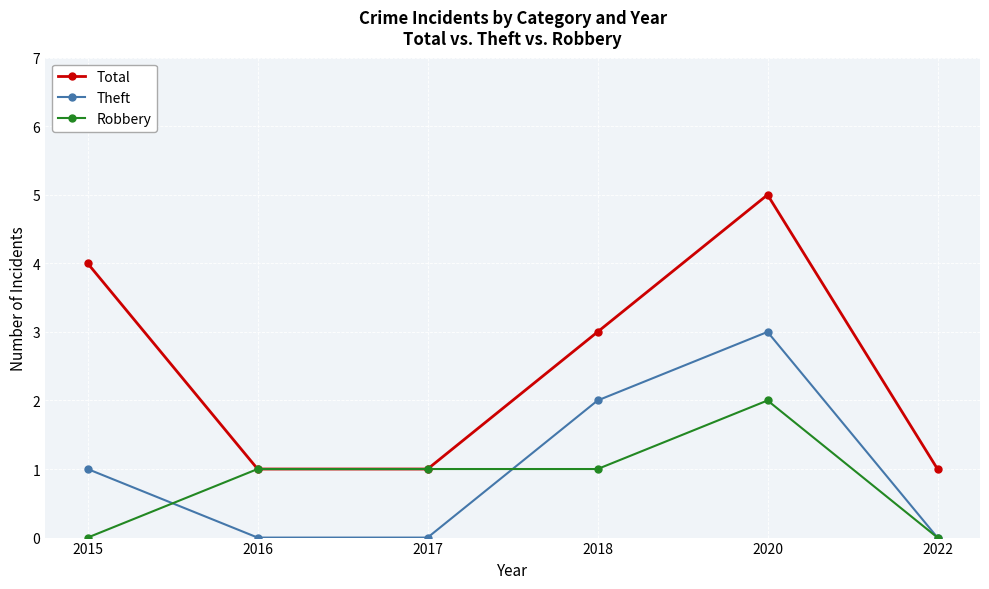

What is the difference between the maximum and minimum values in the Robbery series?

2